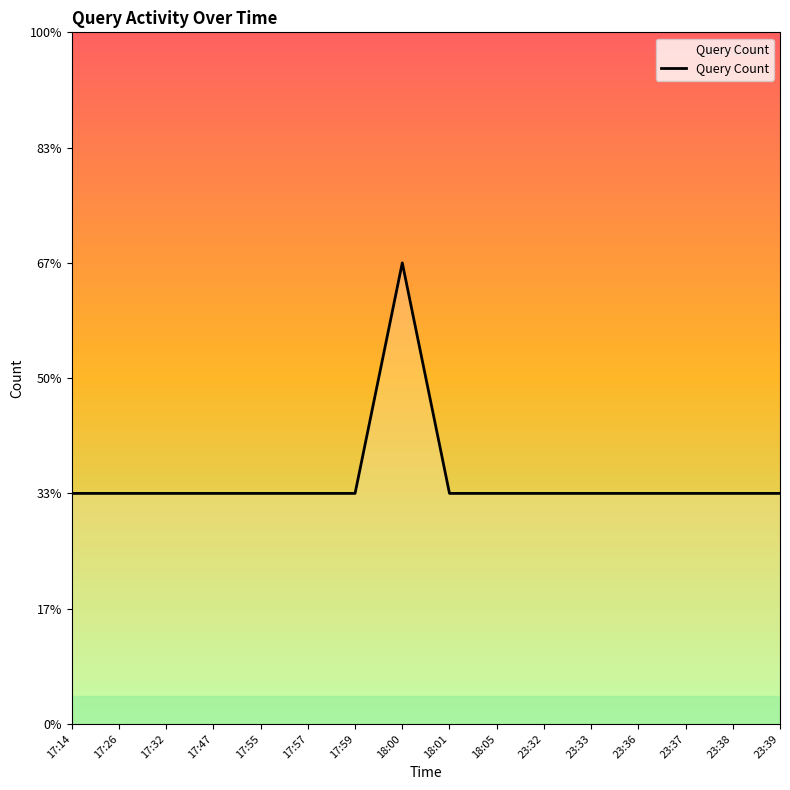

Is this an area chart (filled region under the line)?

Yes